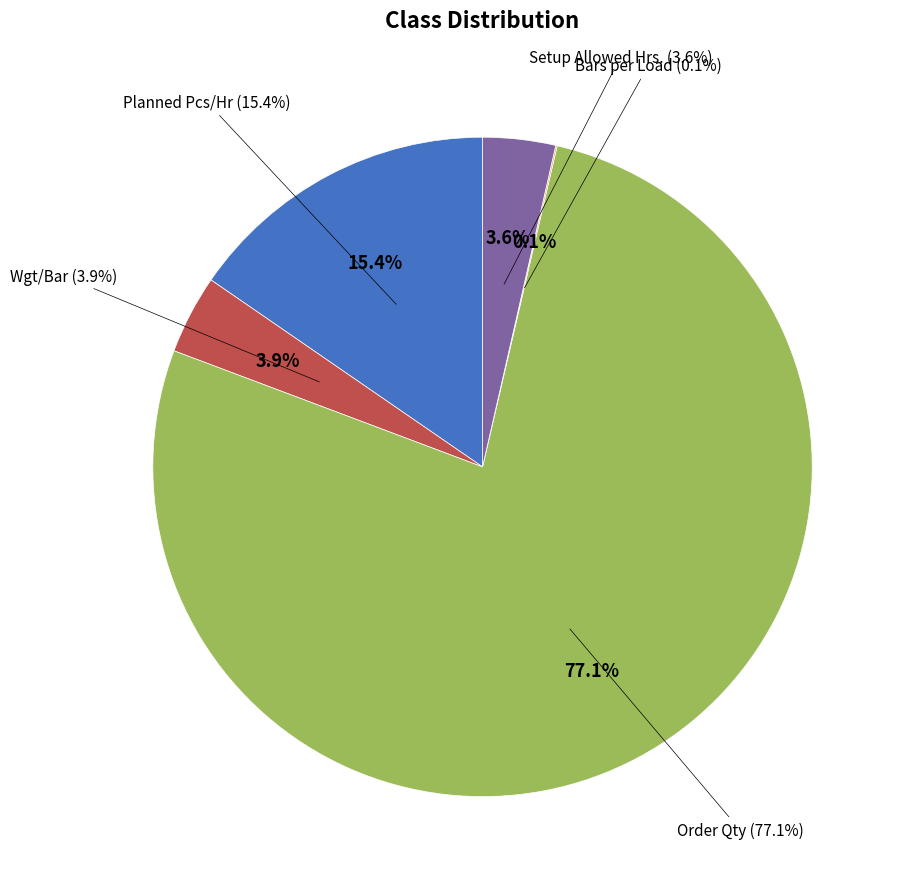

Count the number of slices in the pie.

5